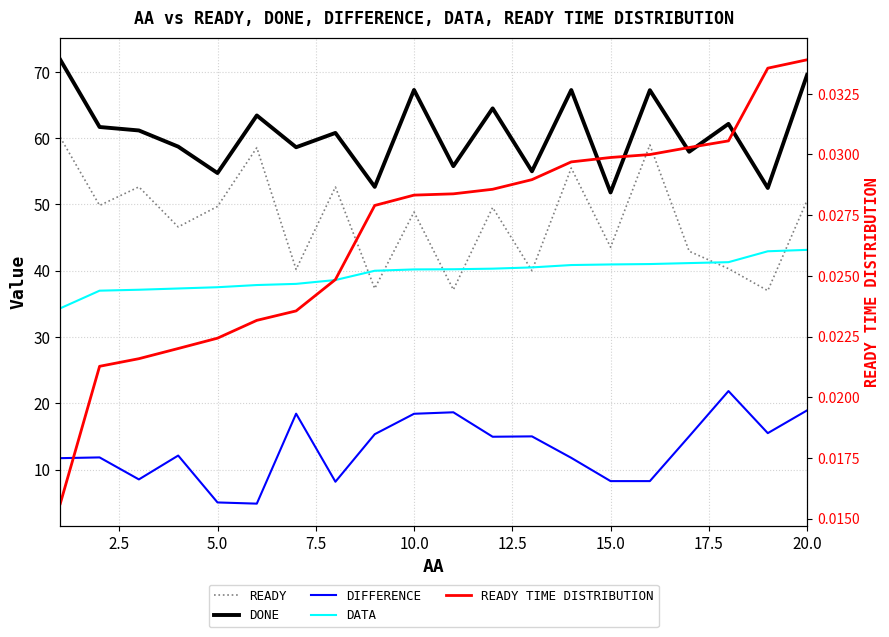

At how many categories does at least one series exceed 52?

19